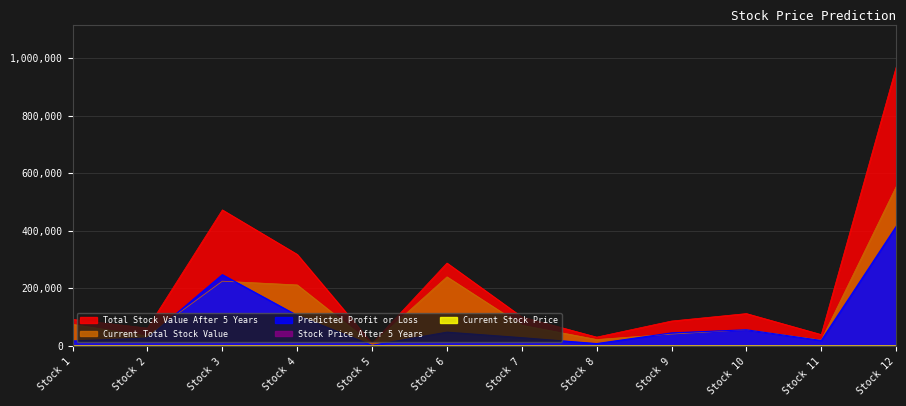

Where is the first local minimum for Current Total Stock Value?

Stock 2